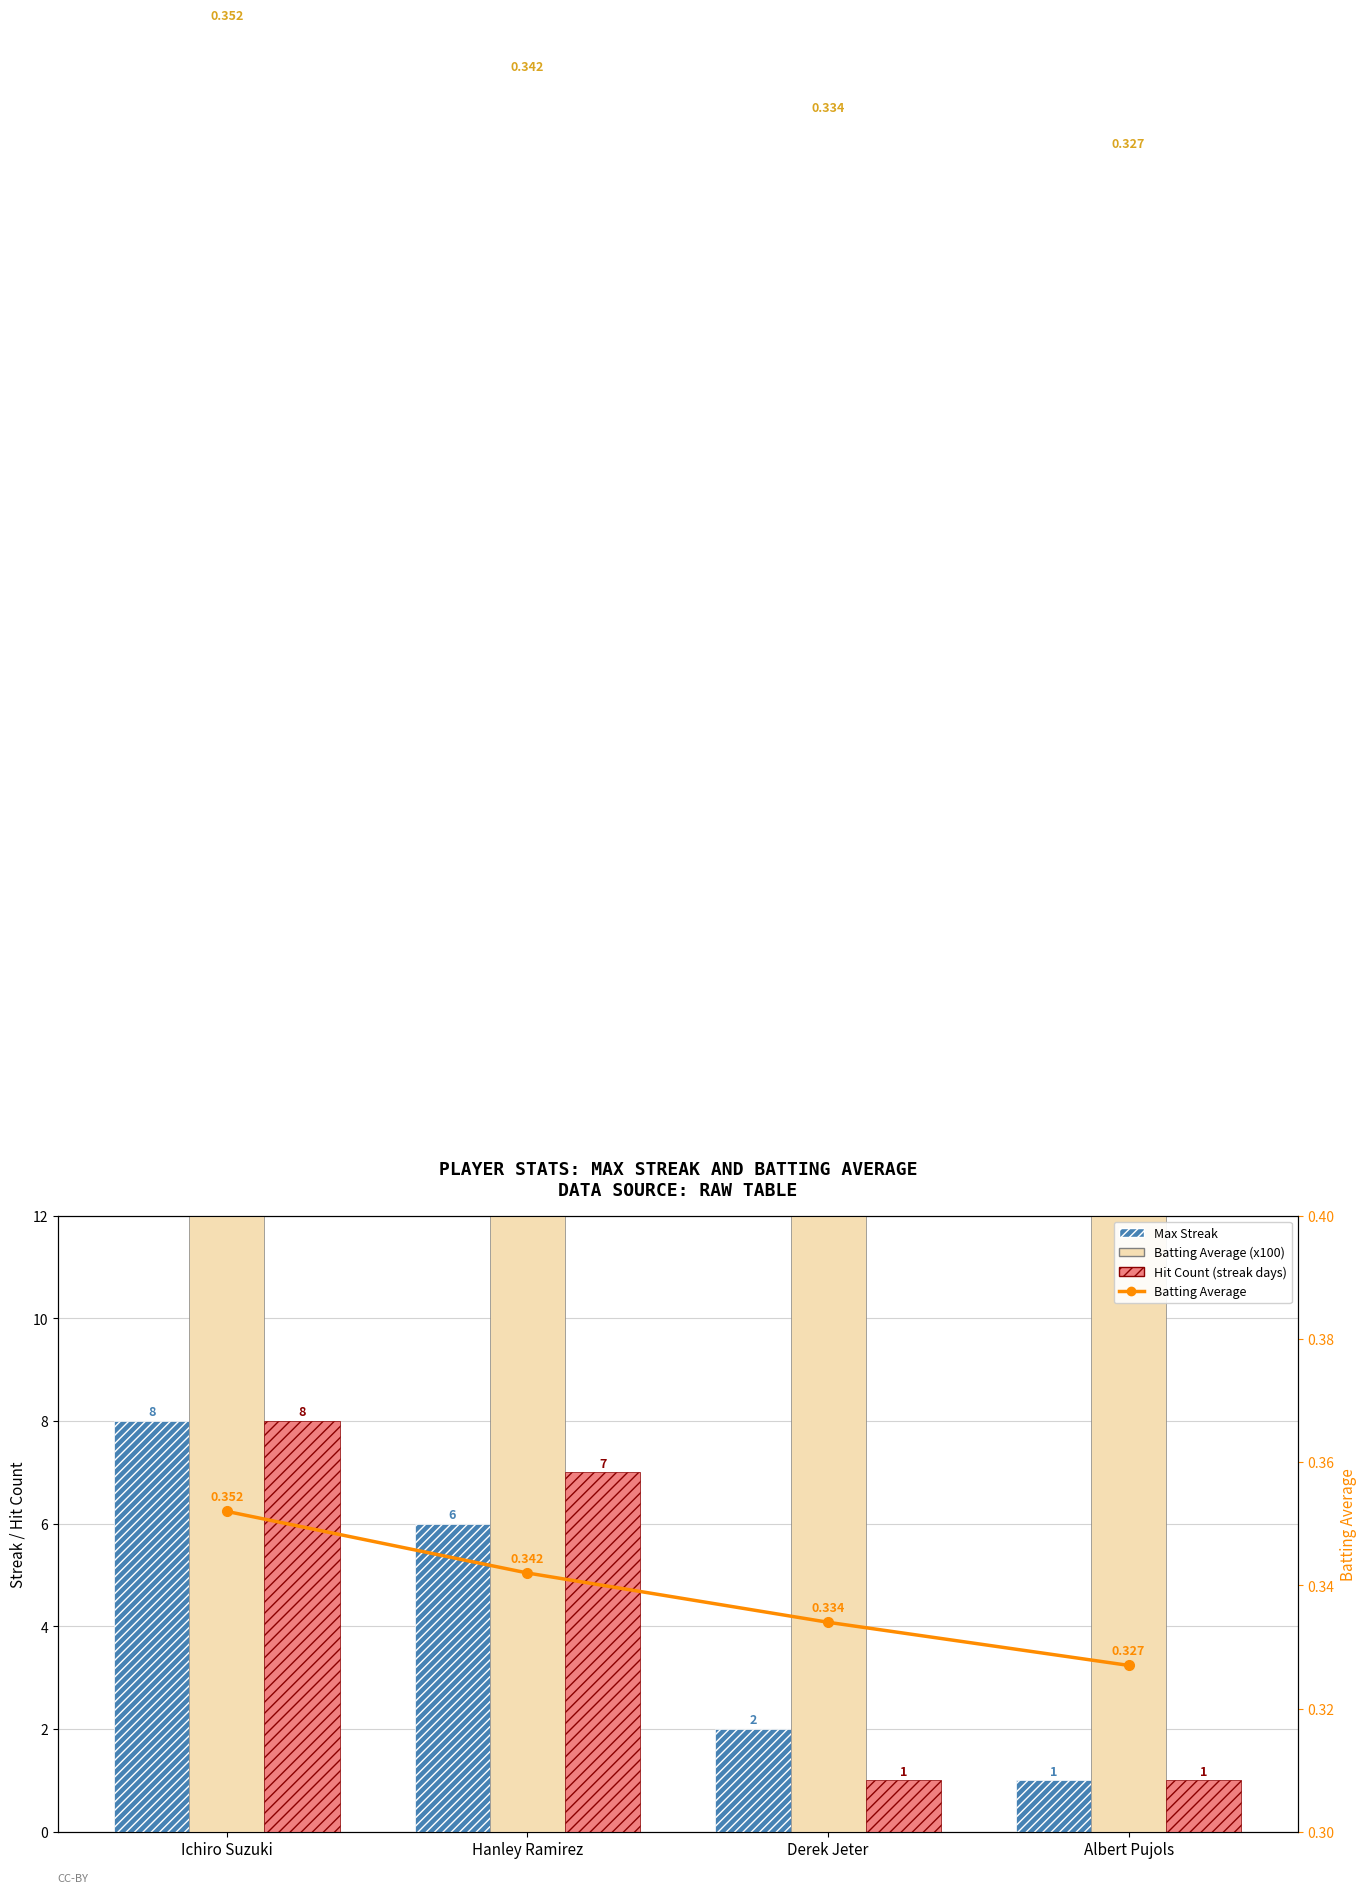

List the series in order of their peak value, lowest first.

Batting Average, Max Streak, Hit Count (streak days), Batting Average (x100)